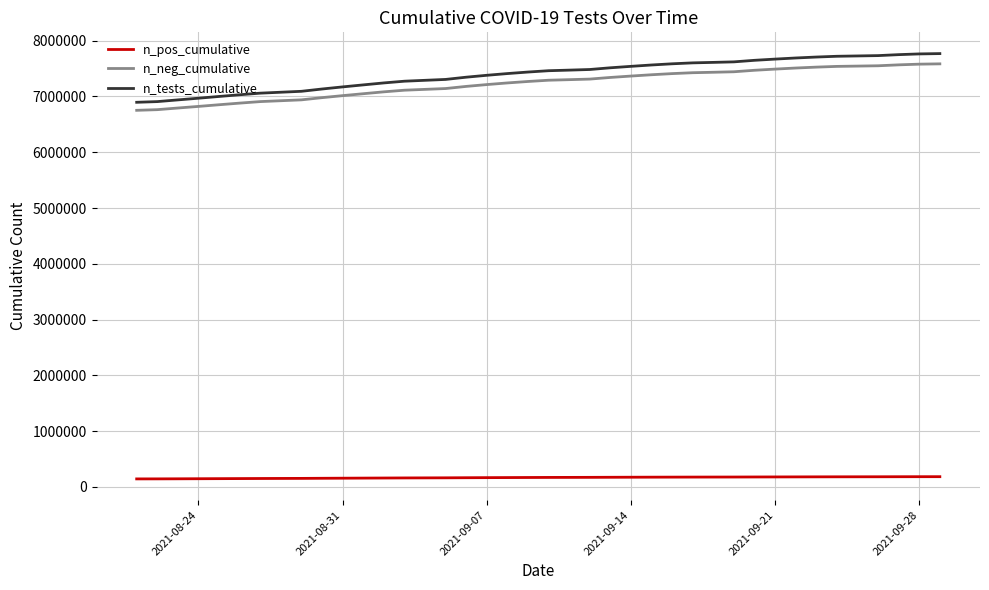

What is the lowest value of the n_neg_cumulative series?

6751151